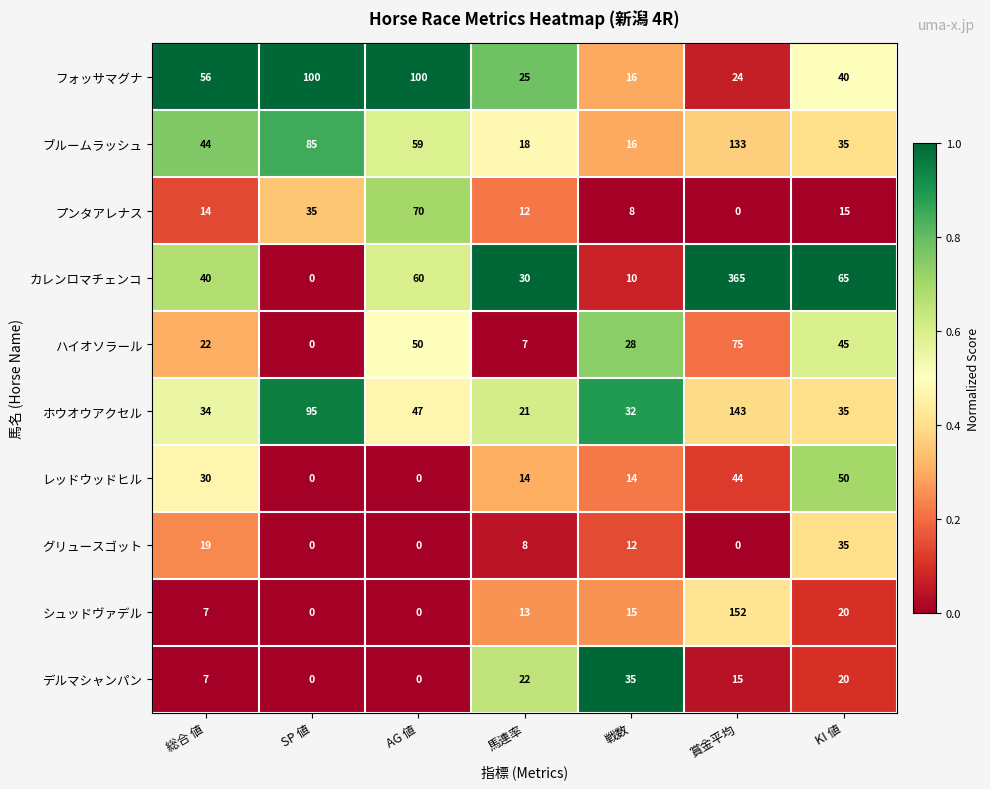

Is it true that グリュースゴット equals -12 at 賞金平均?

False